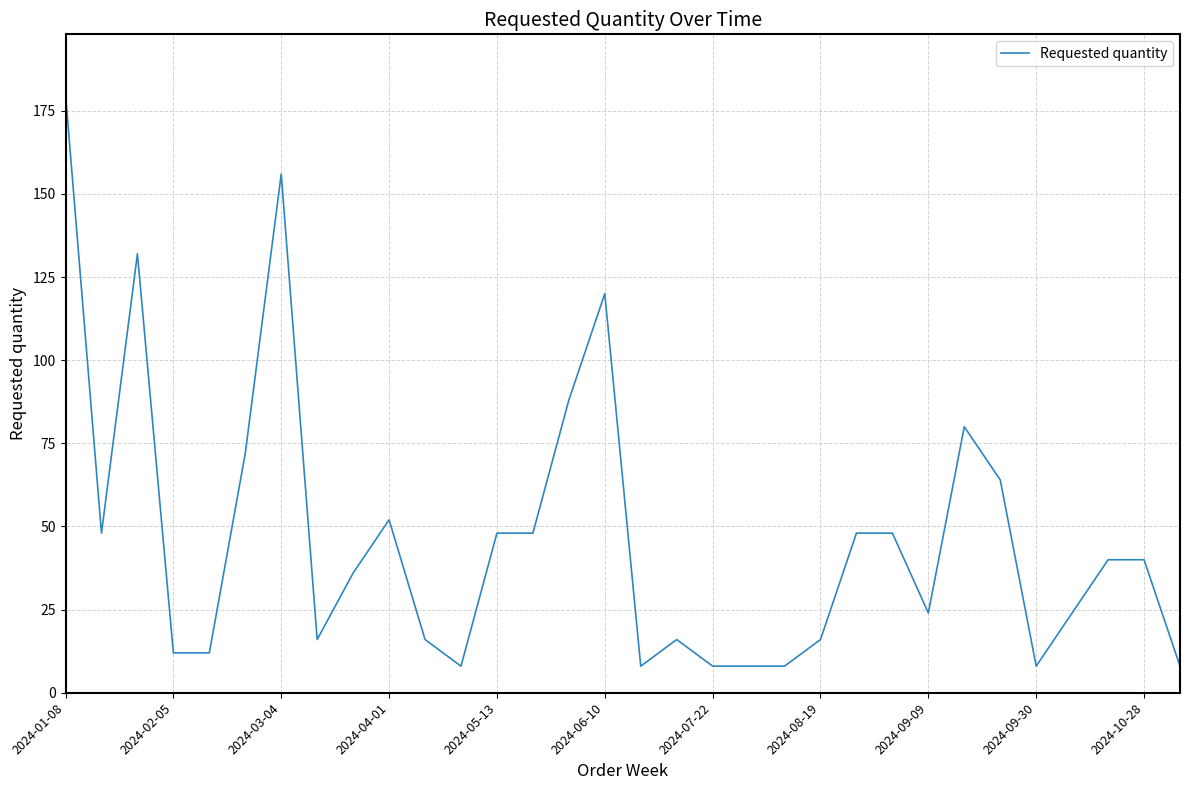

What is the smallest value displayed?

8